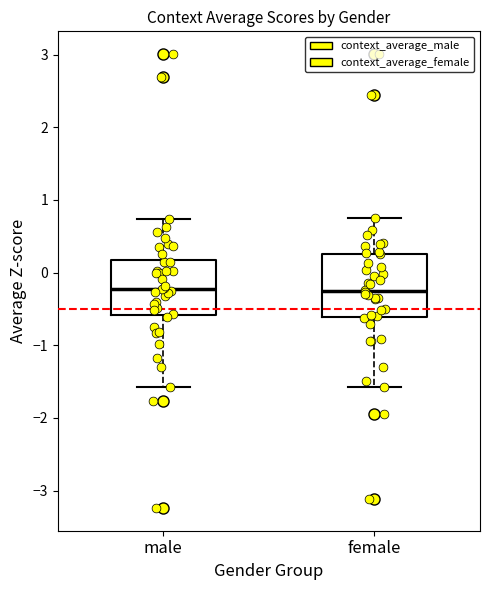

Which box is the tallest, from its lower edge to its upper edge?

female